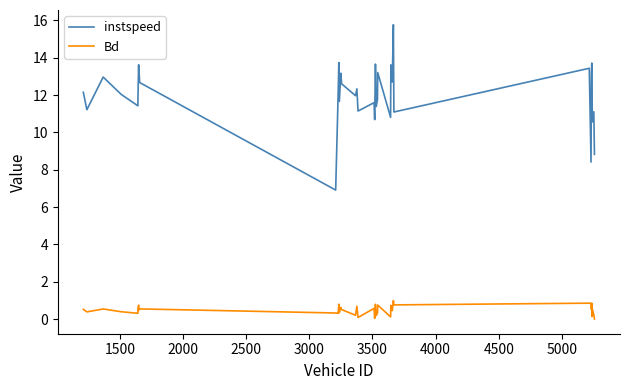

What is the greatest value displayed?

15.8